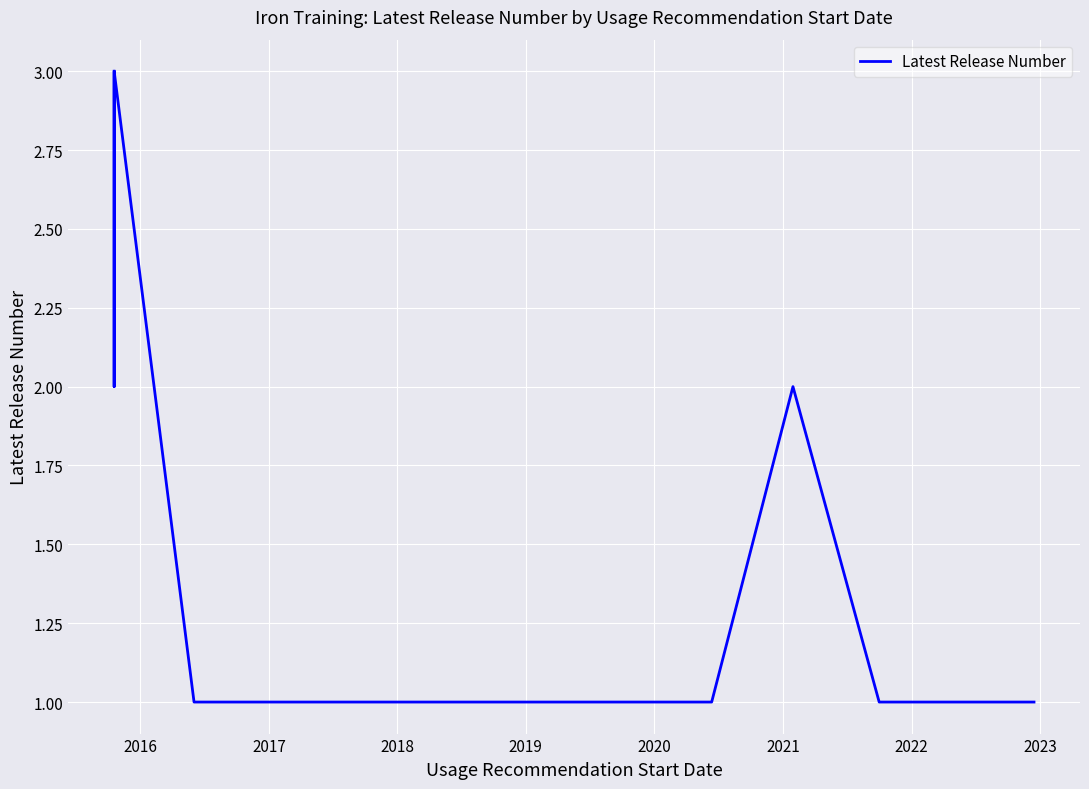

Count the number of categories in the chart.

23